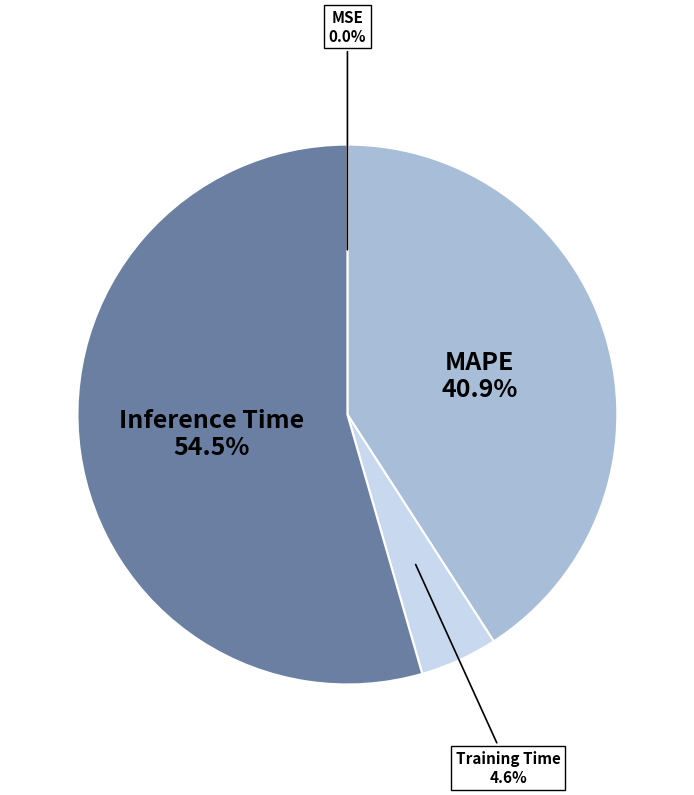

Is there a majority slice in this chart?

Yes